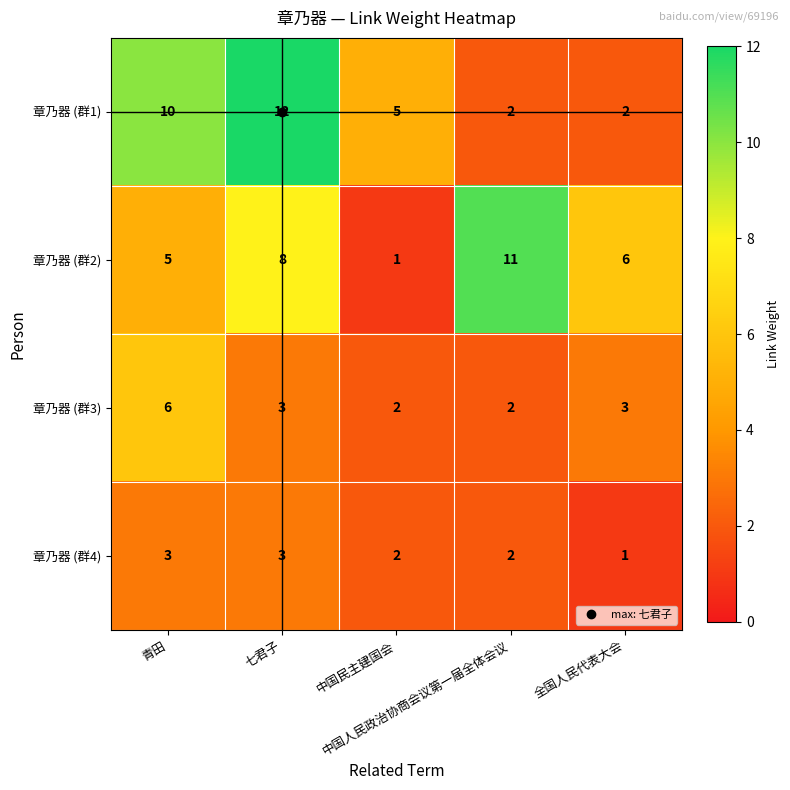

Count the 章乃器 (群2) values in the range 5 to 8.

3